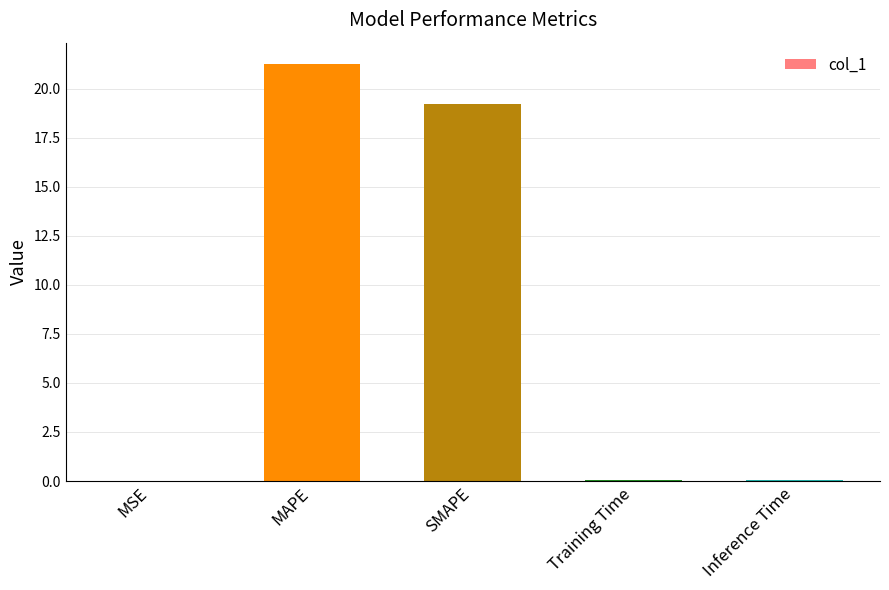

Between MAPE and MSE, which is larger?

MAPE